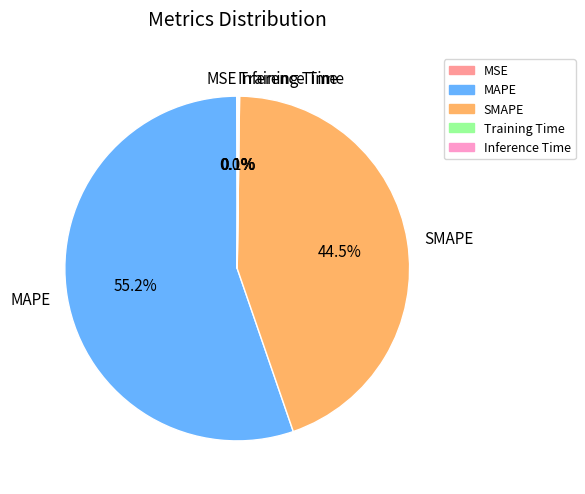

Which slice is the largest?

MAPE